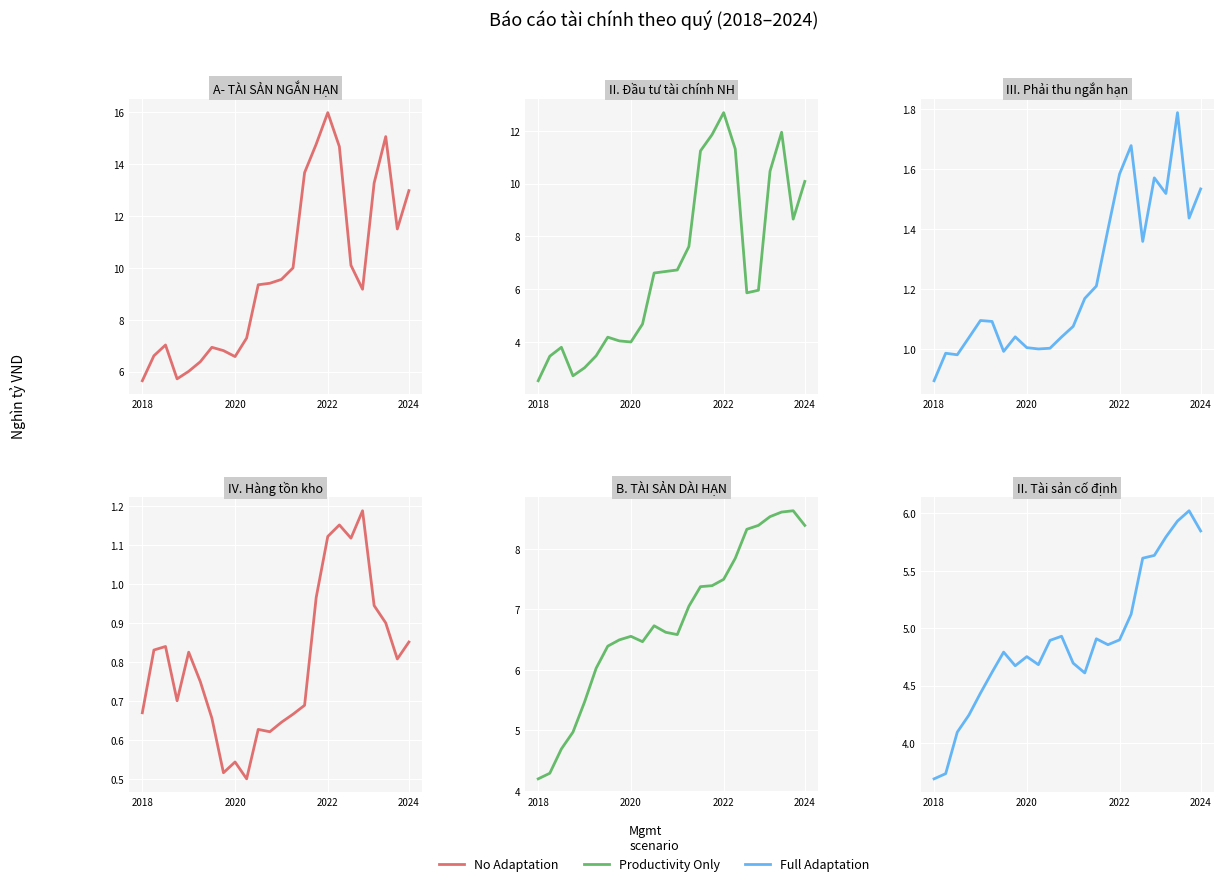

What is the label of the 23rd point from the right?

2020